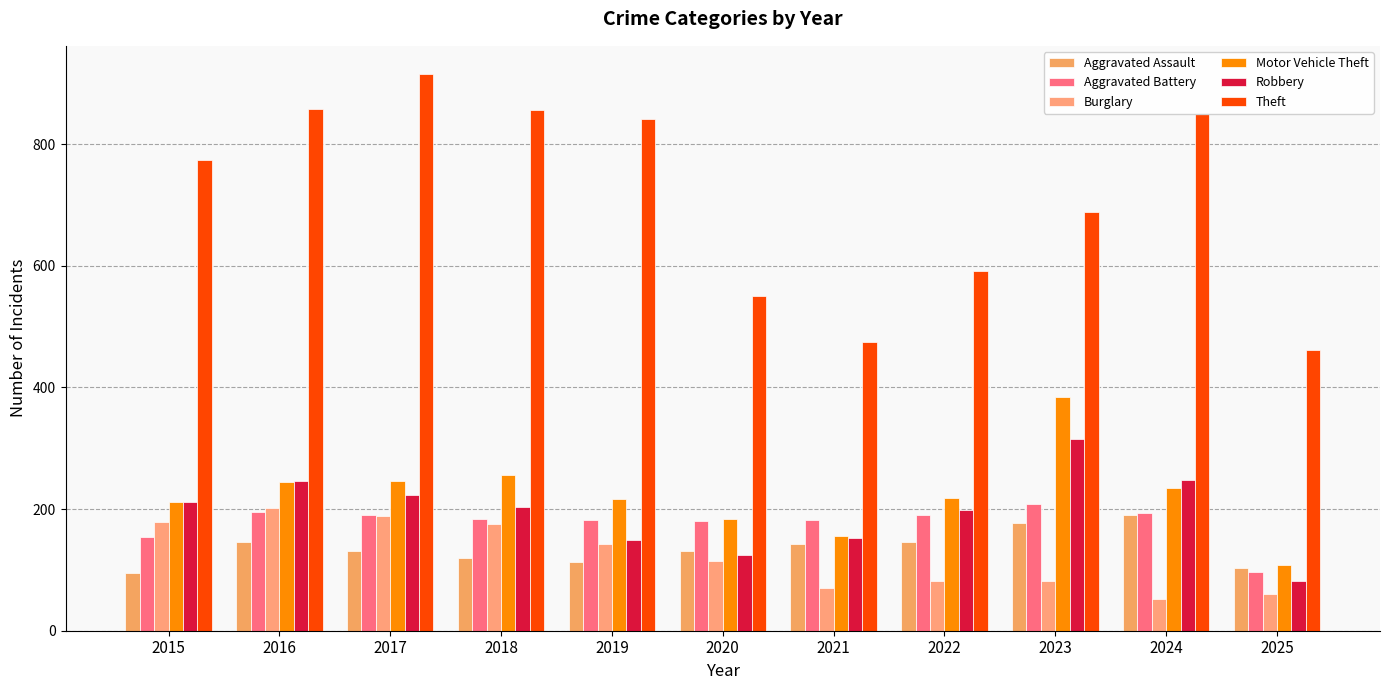

What is the difference between the highest and lowest values at 2017?

785